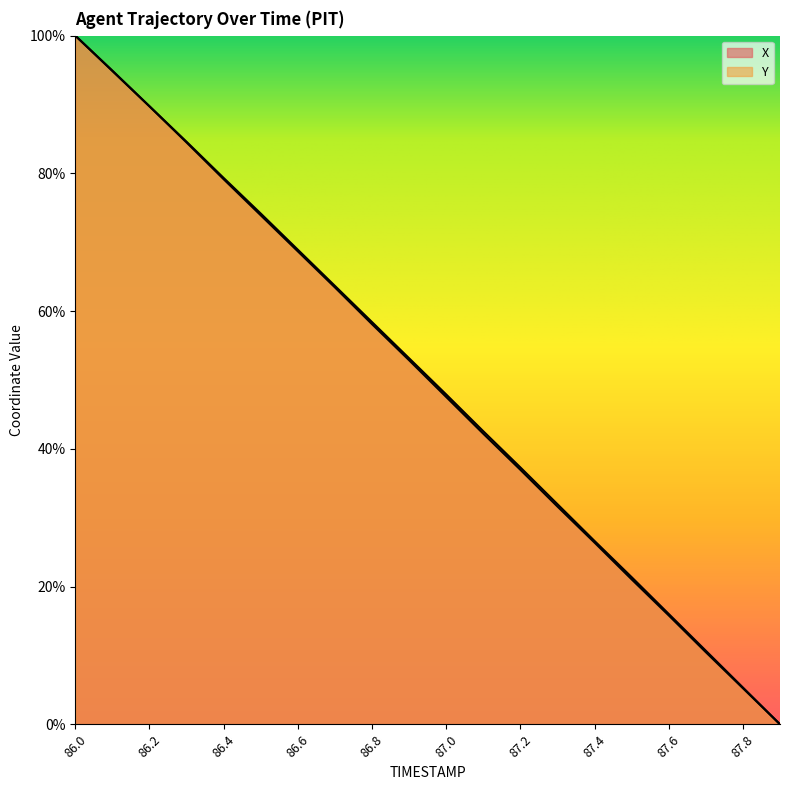

Is it true that X equals 119.5 at 86.4?

False